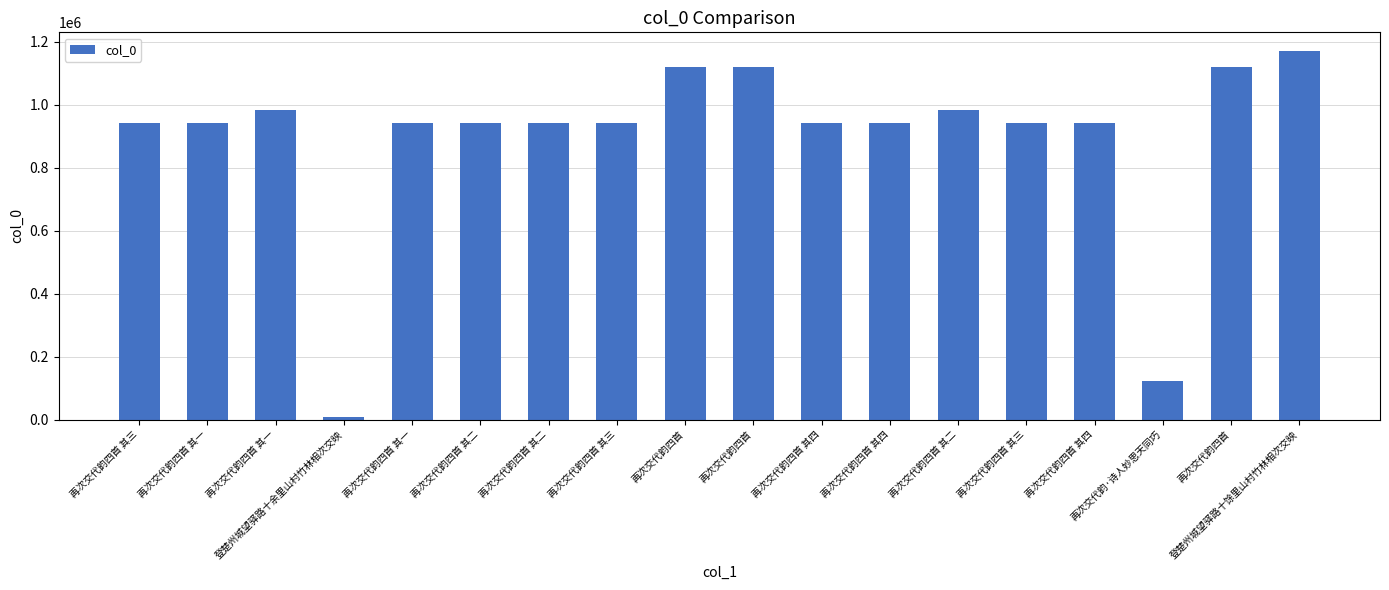

What is the minimum value shown in the chart?

6822